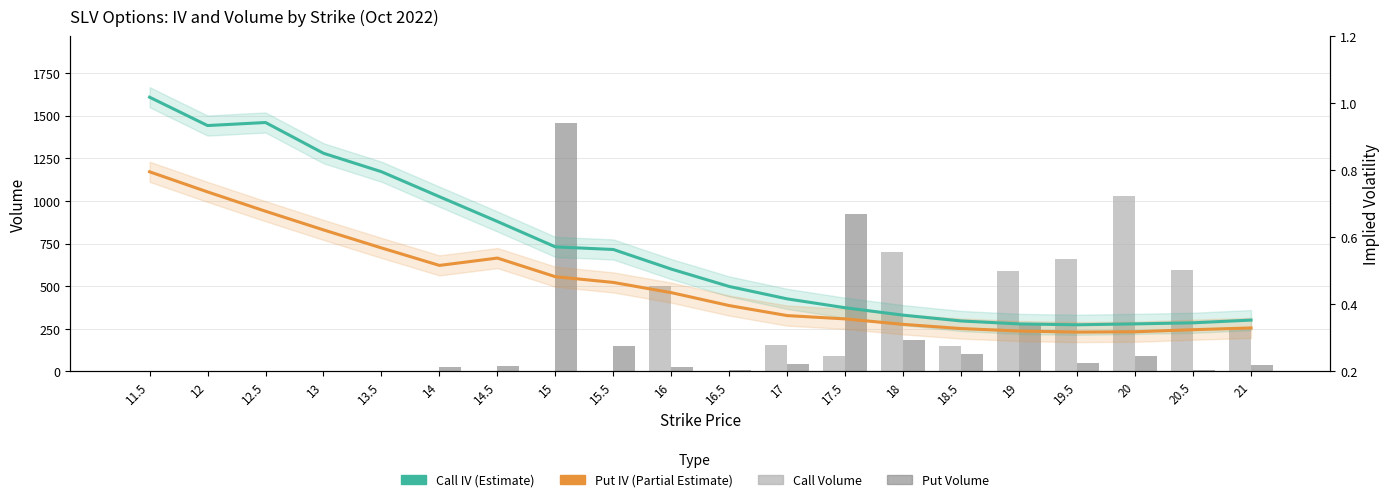

What is the value of the Call IV (Estimate) bar at the 13th from the left?

0.4